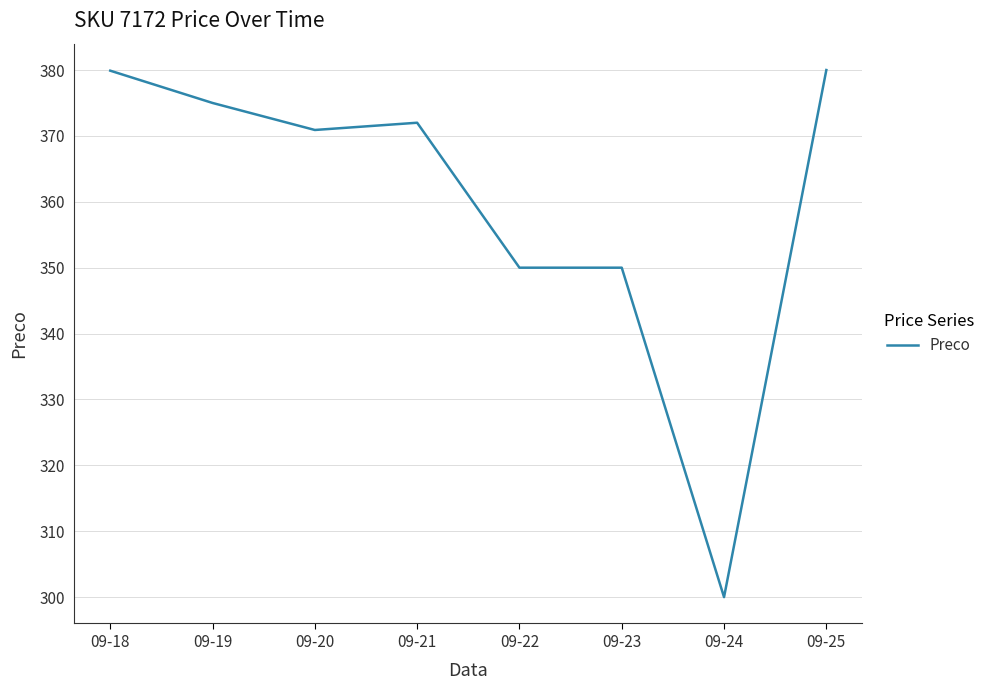

What is the average value?

359.7